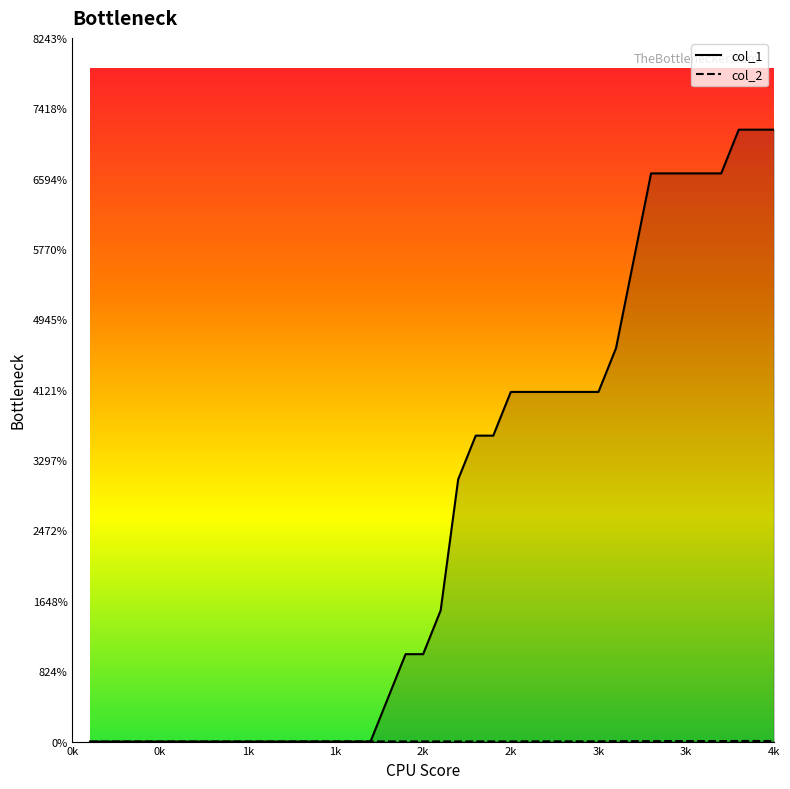

How many values in the col_2 series exceed 2?

15